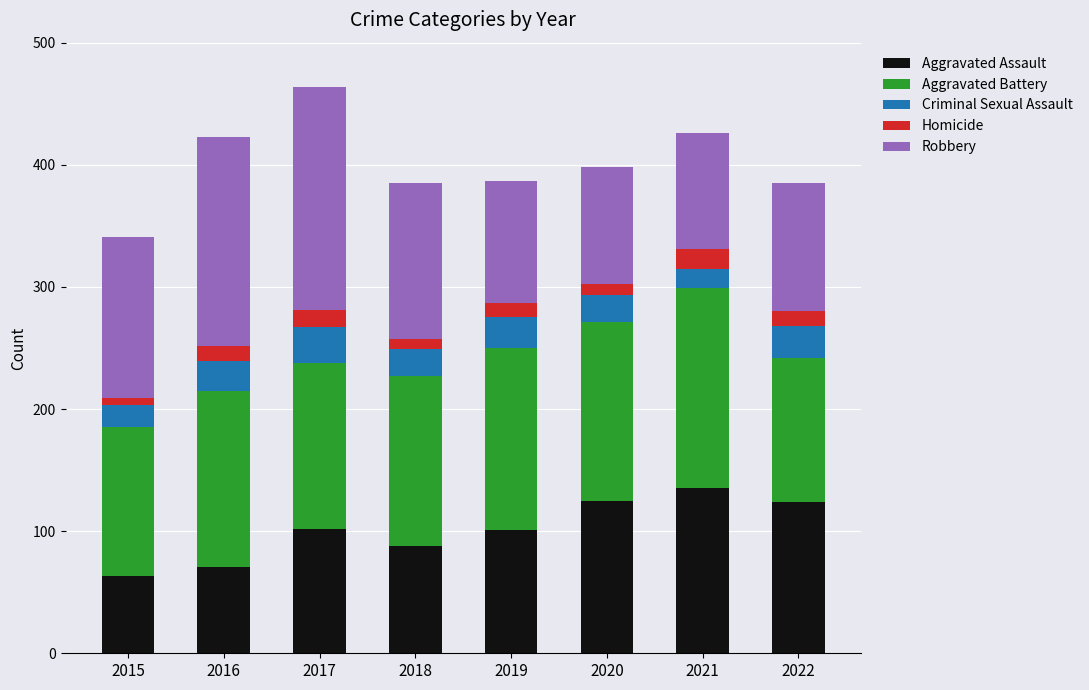

What is the total value across all series at 2019?

387